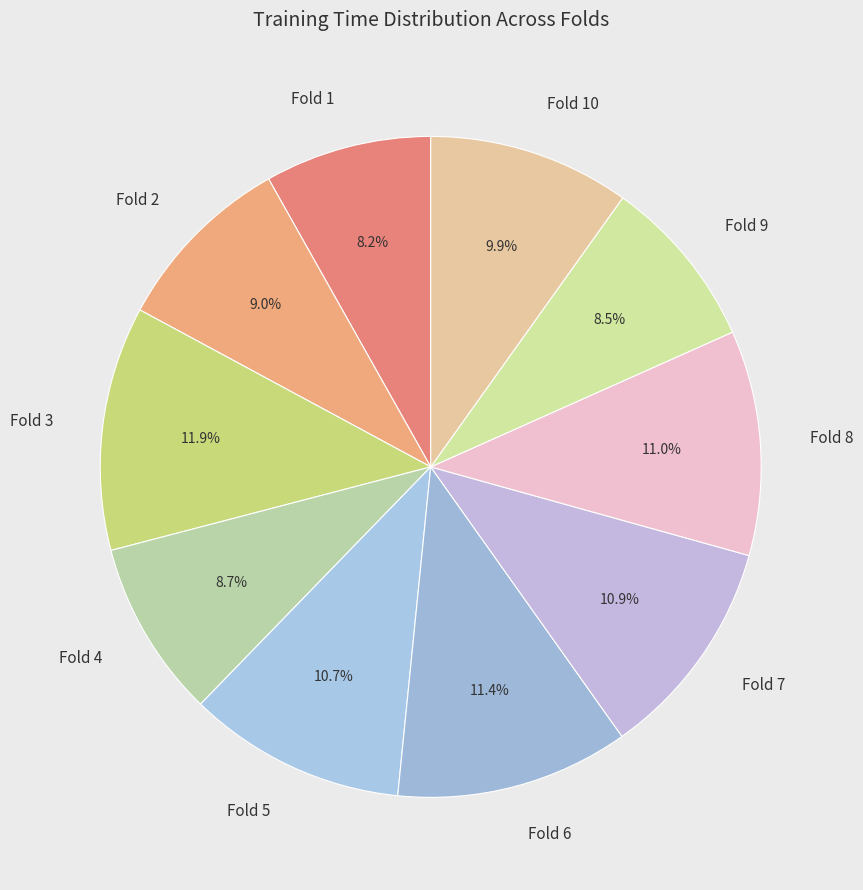

What is the largest slice in the pie chart?

Fold 3